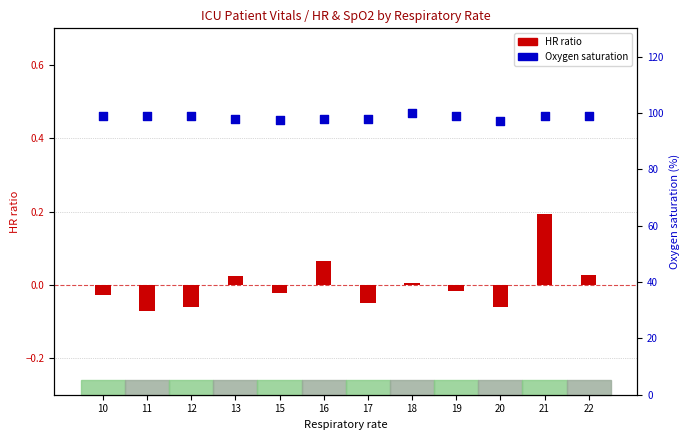

What is the total value across all series at 16?

98.1